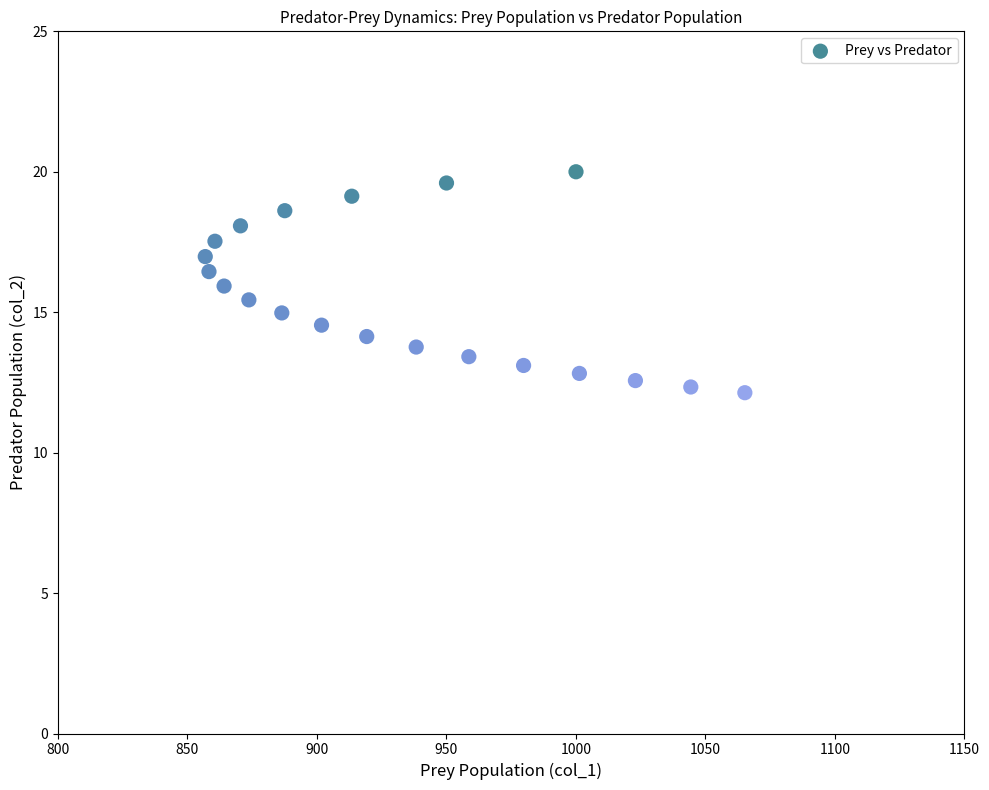

What is the range of X values (max minus min)?

208.3